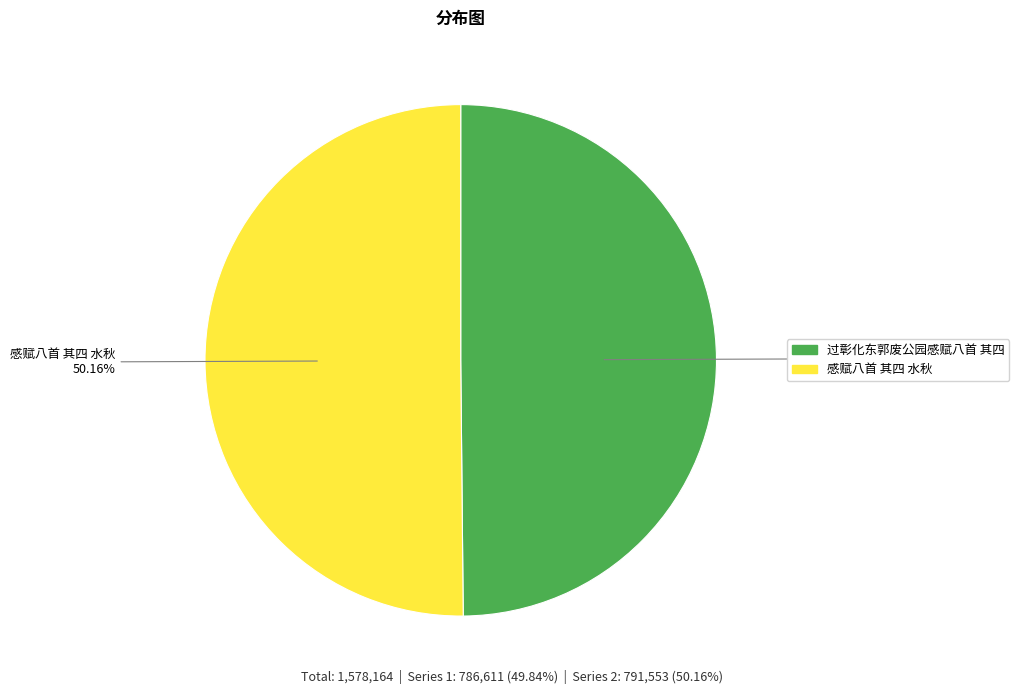

Does any single category account for the majority?

Yes